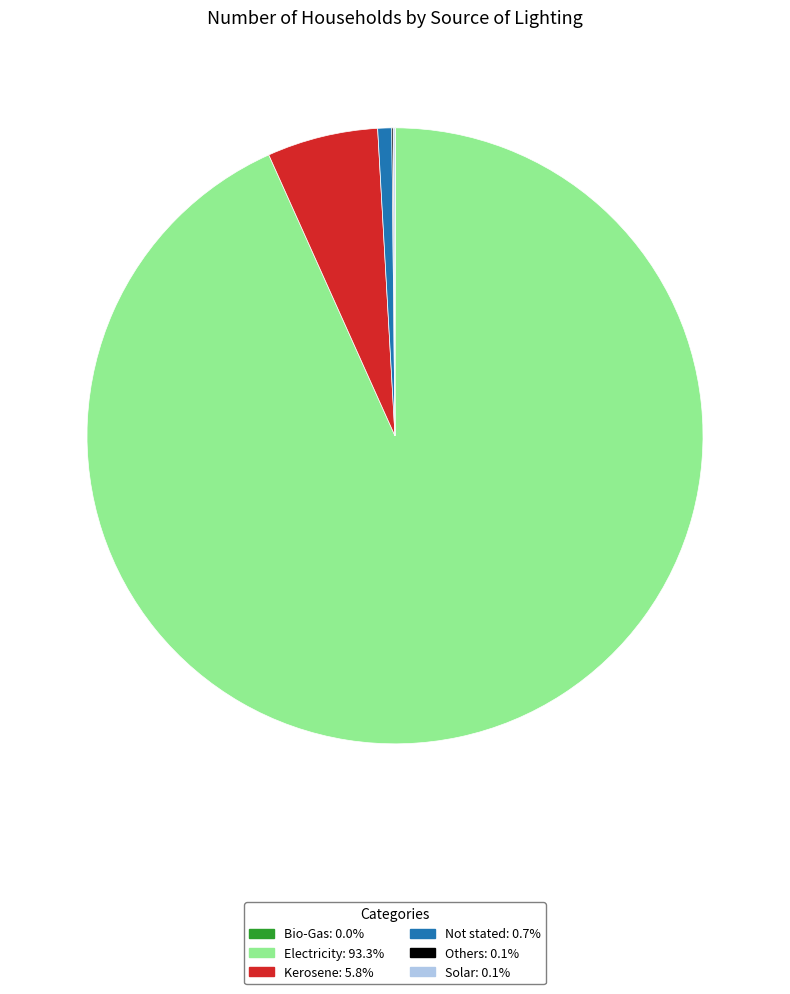

Combined, do Electricity: 93.3% and Kerosene: 5.8% account for over 50%?

Yes